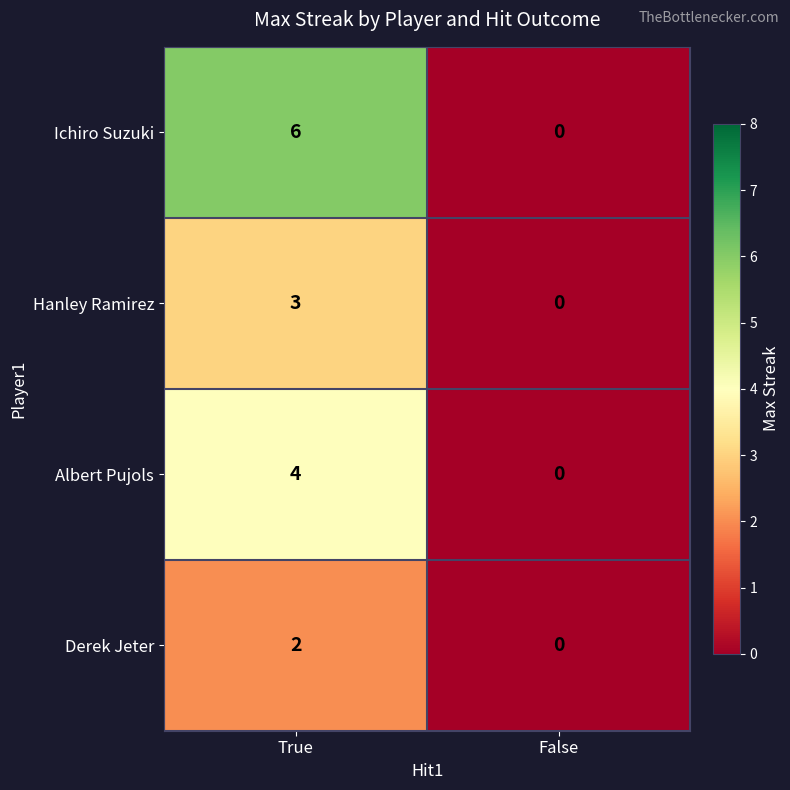

What is the sum of the Ichiro Suzuki values at True and False?

6